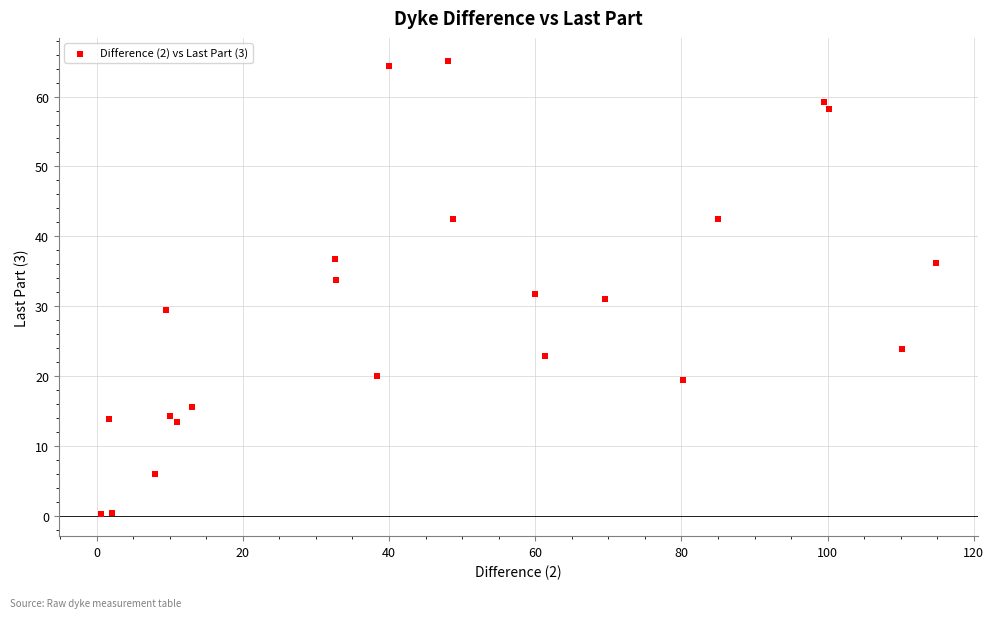

What is the range of Y values (max minus min)?

64.9